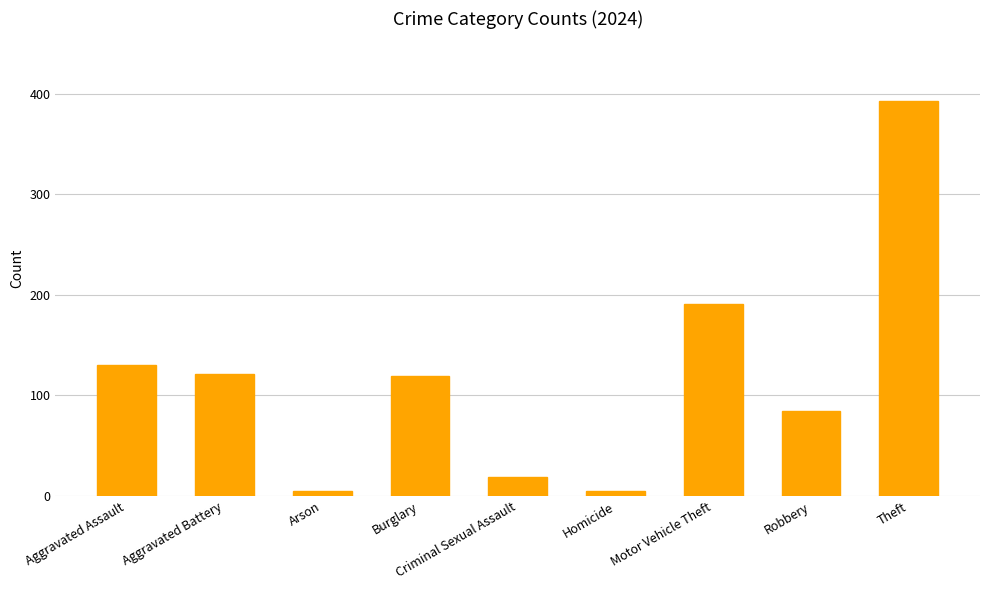

Between Robbery and Criminal Sexual Assault, which is larger?

Robbery